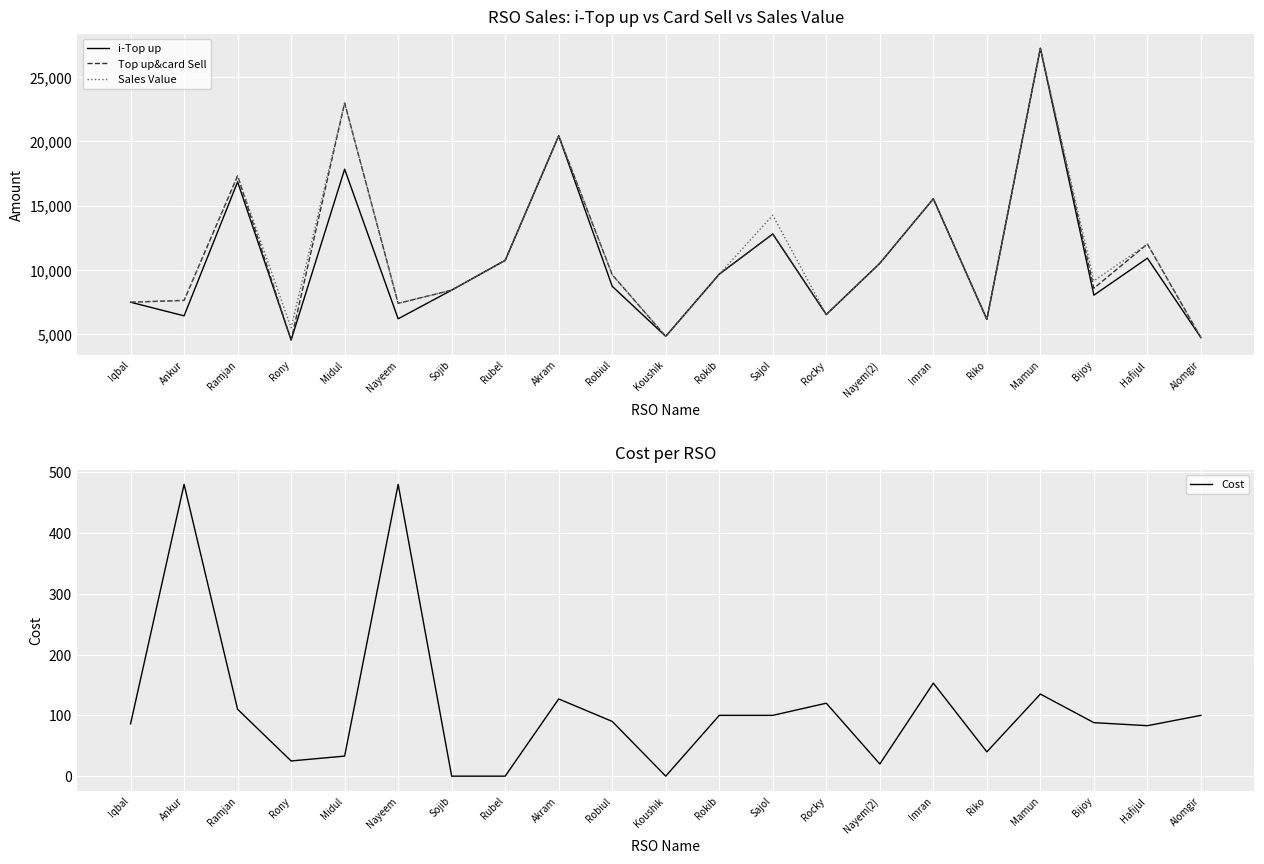

Between Akram and Rony, which is larger?

Akram